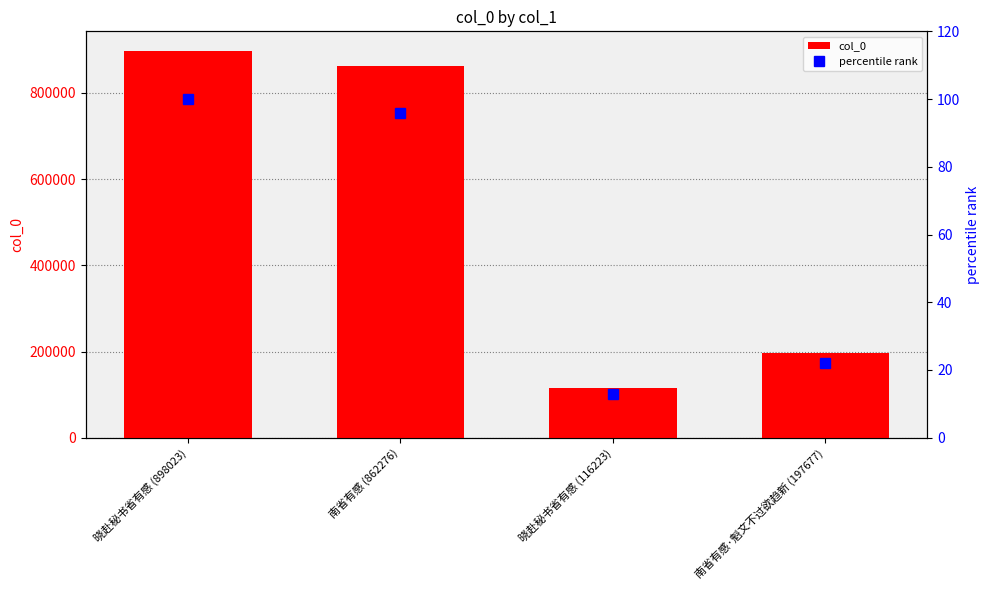

Where does the percentile rank series first go above 96?

晓赴秘书省有感 (898023)